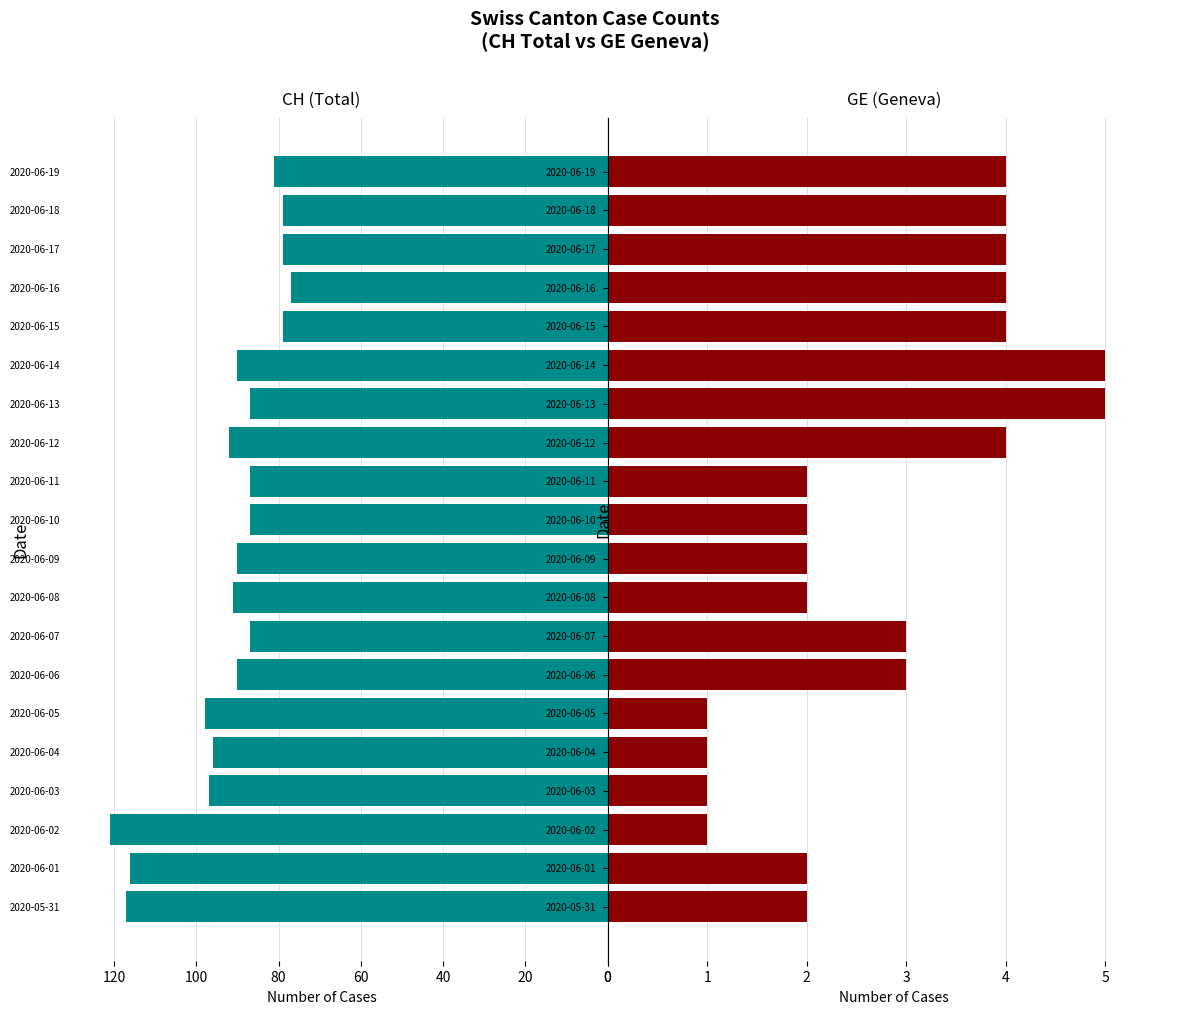

List the series in order of their overall mean, lowest first.

GE, CH